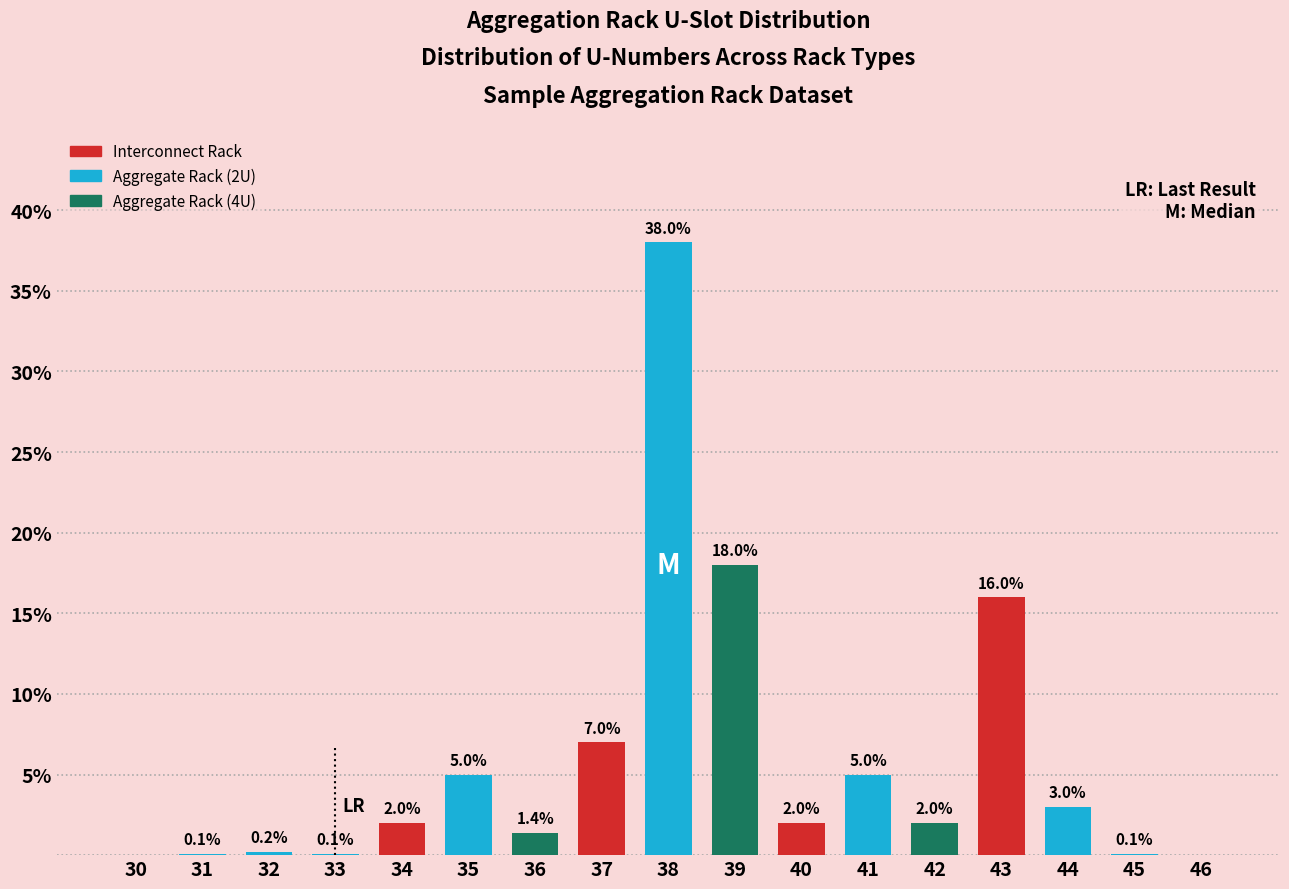

Reading right to left, transcribe all the data shown in this chart.

46=0.0	45=0.1	44=3.0	43=16.0	42=2.0	41=5.0	40=2.0	39=18.0	38=38.0	37=7.0	36=1.4	35=5.0	34=2.0	33=0.1	32=0.2	31=0.1	30=0.0